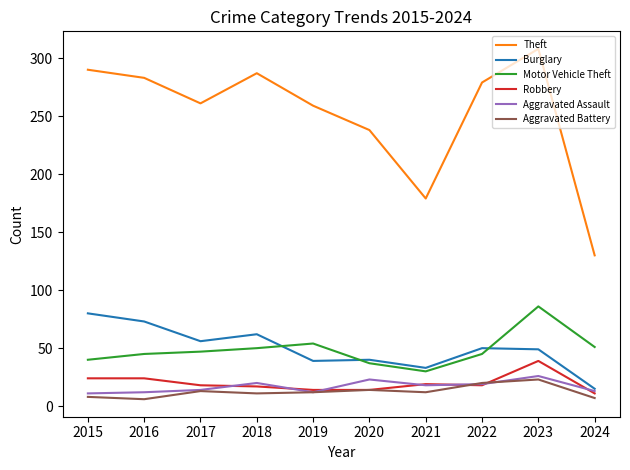

True or false: Aggravated Assault and Motor Vehicle Theft intersect in this chart.

False